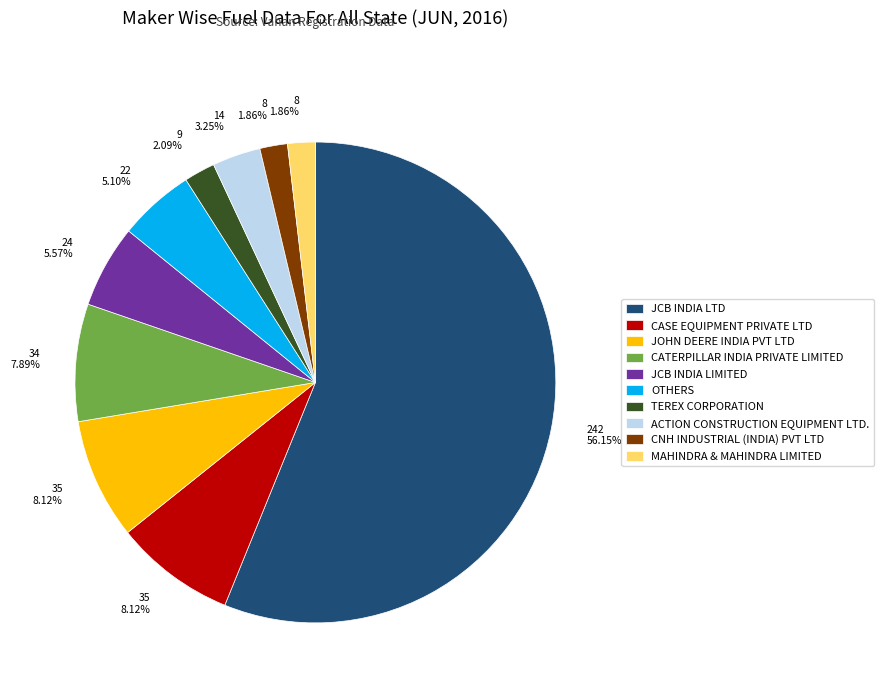

Count the number of slices in the pie.

10